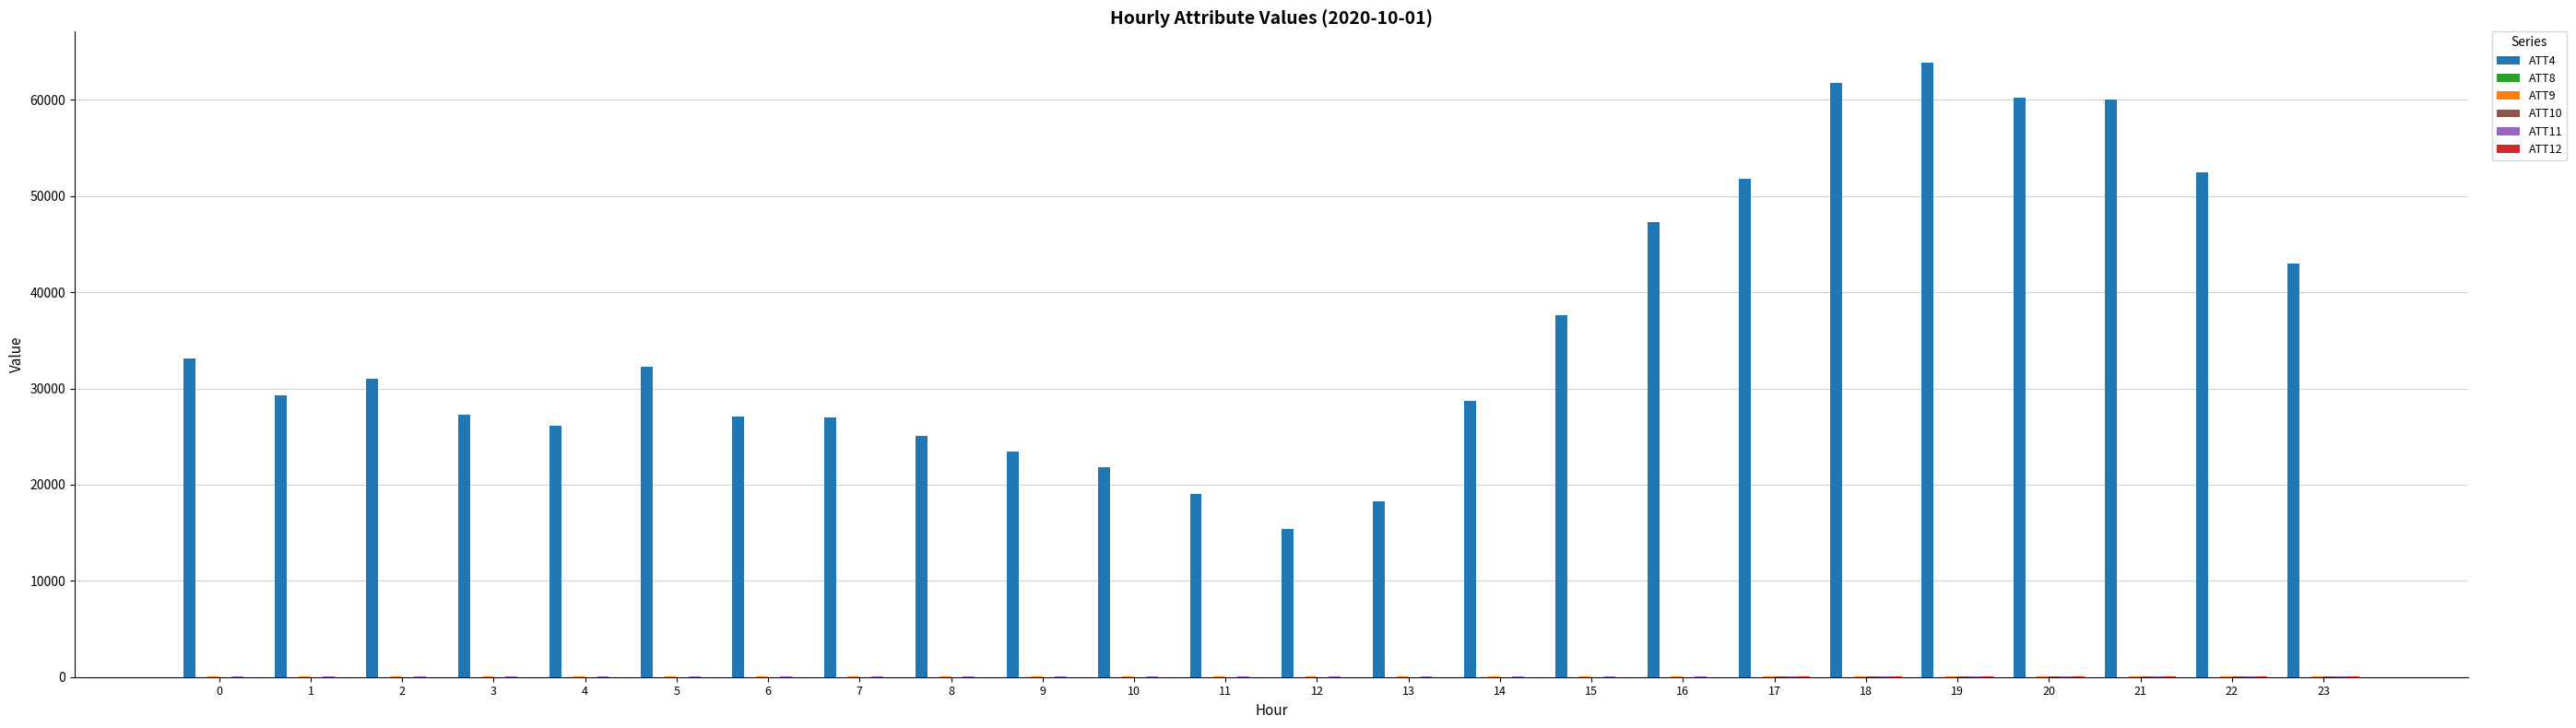

The value of ATT4 at 6 is 11858.6. True or false?

False